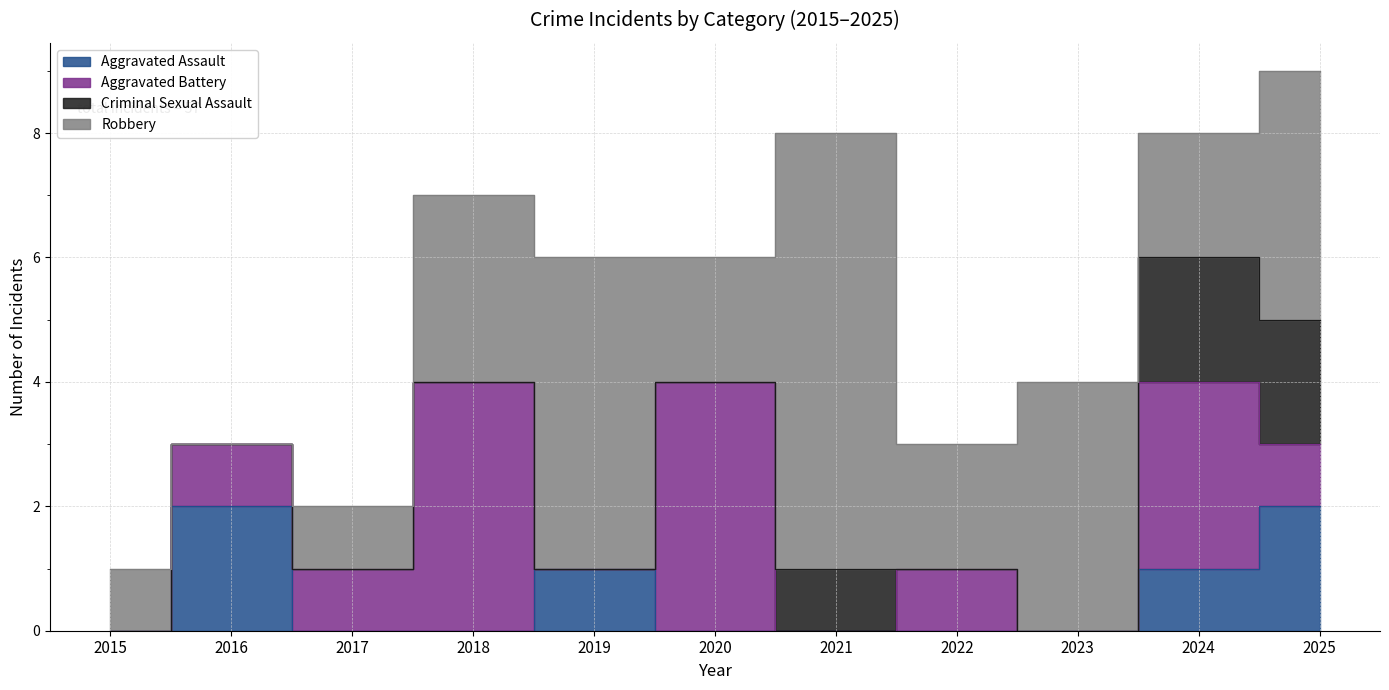

Between 2020 and 2023, which is larger?

2020